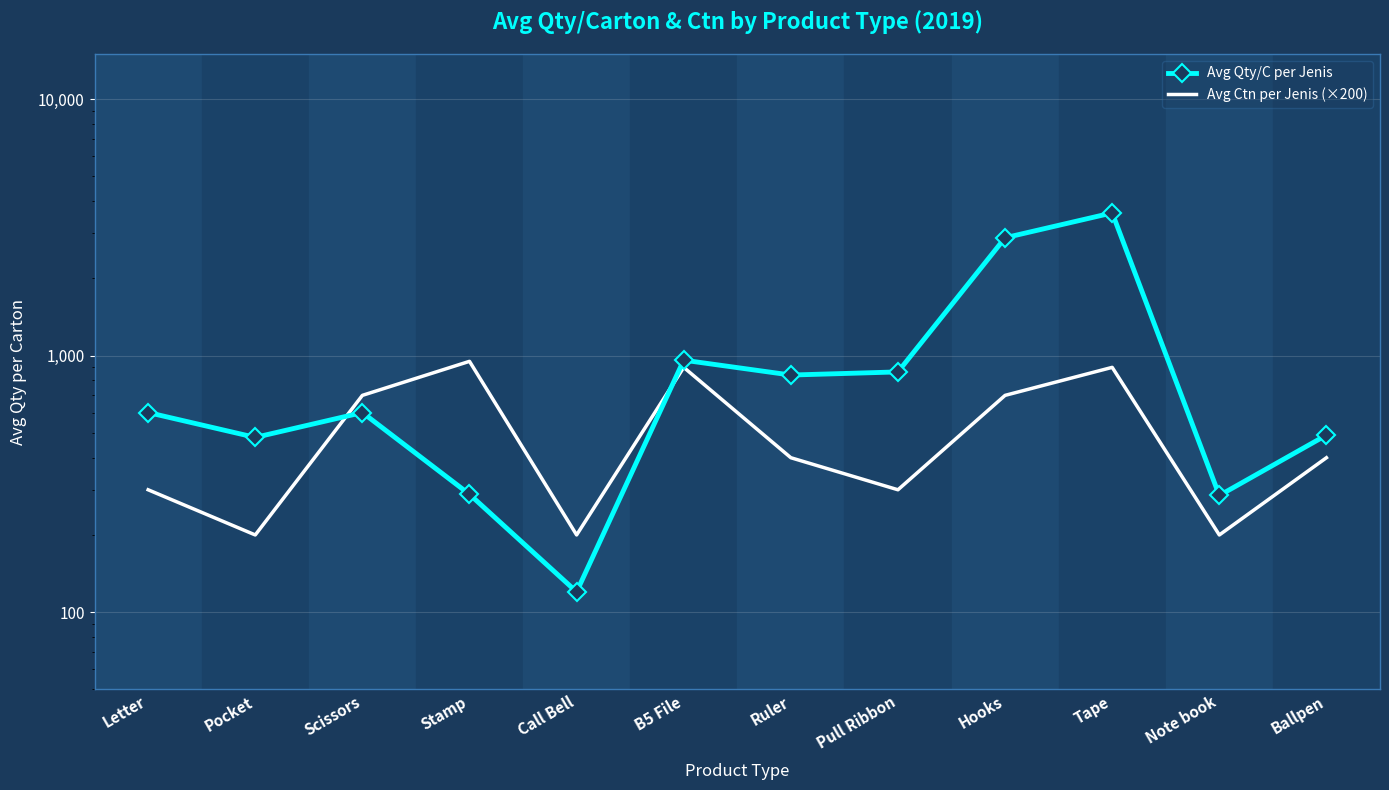

Between which two adjacent categories do Avg Ctn per Jenis (×200) and Avg Qty/C per Jenis first intersect?

Pocket and Scissors